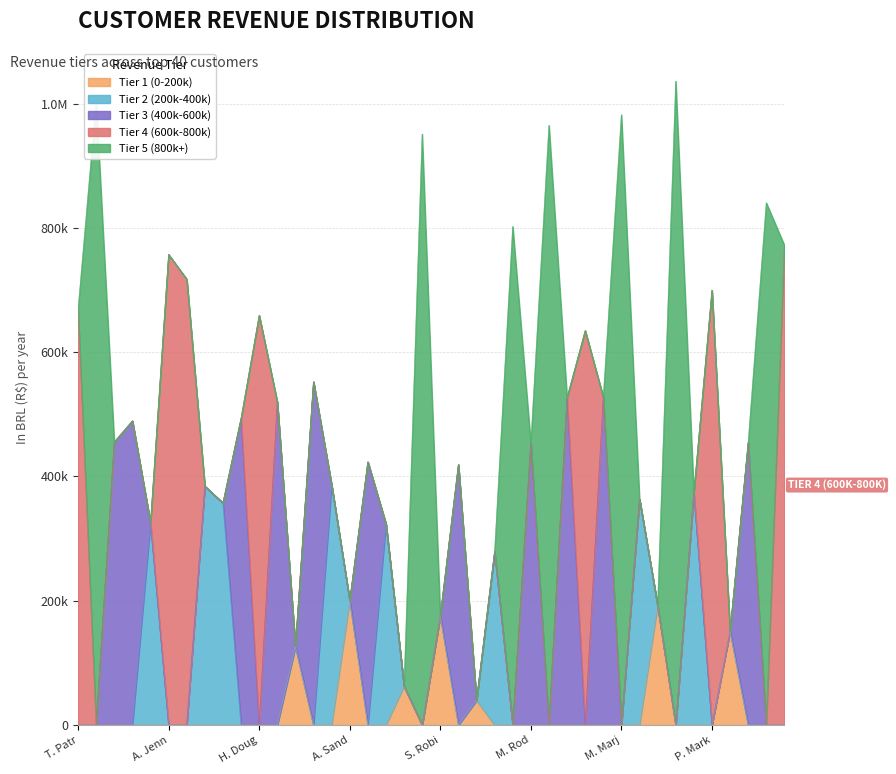

How many values in Tier 2 (200k-400k) are above zero?

8